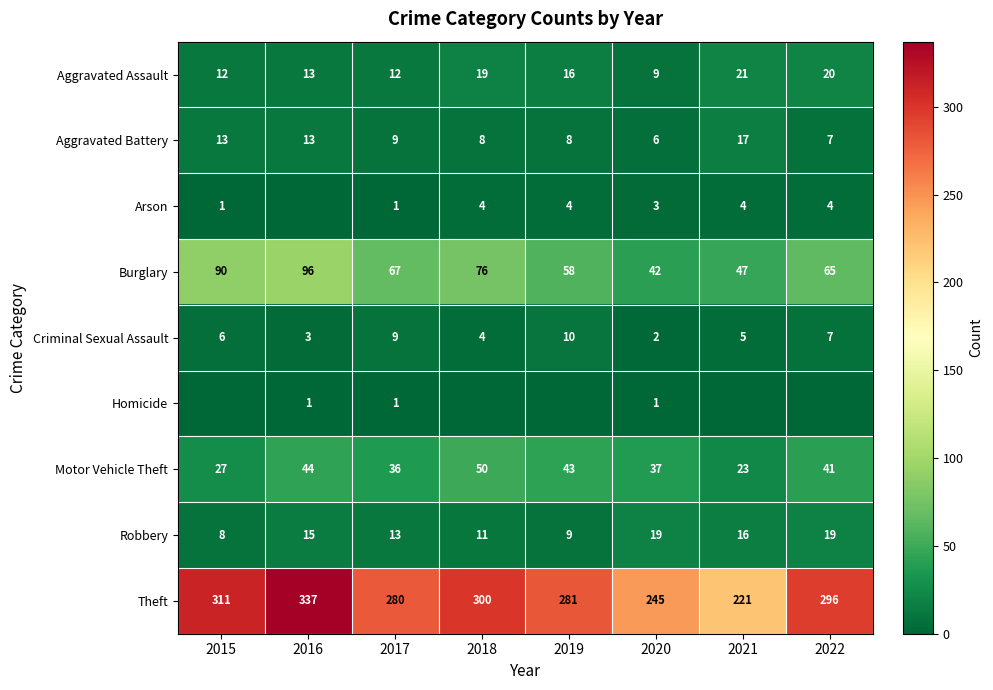

List the labels in order of Motor Vehicle Theft value, smallest first.

2021, 2015, 2017, 2020, 2022, 2019, 2016, 2018